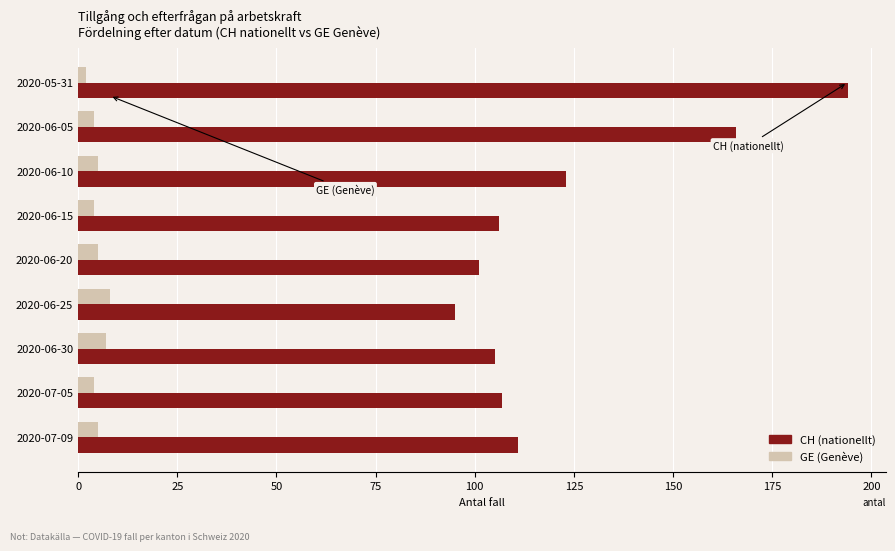

What is the difference between the highest and lowest values at 2020-06-10?

118